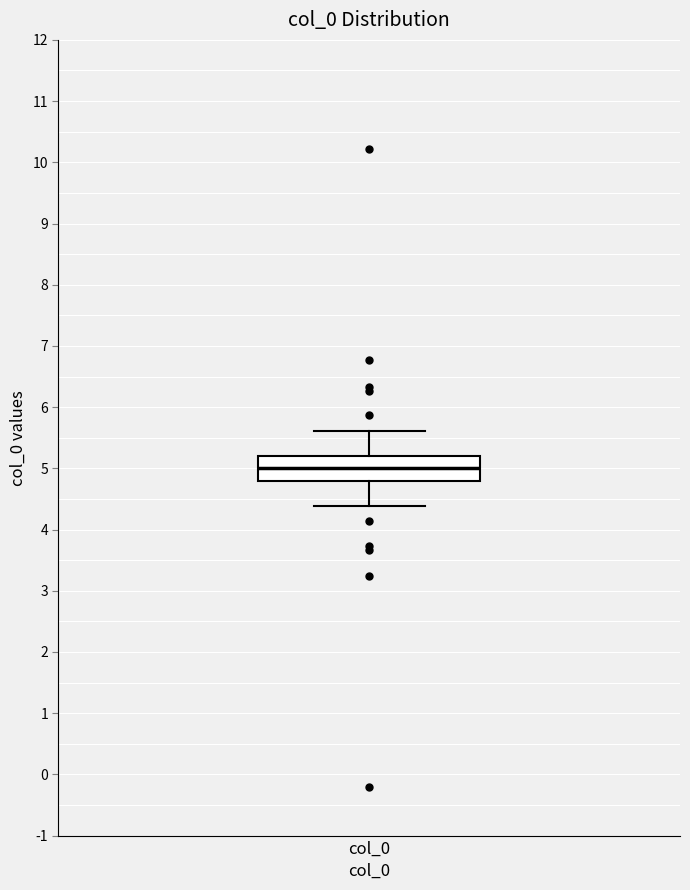

Transcribe this box plot: give where the median line is, the range the box spans, and where the two whiskers end, as read against the y-axis. The values are not printed on the chart, so give them approximately, as read against the axis.

median 5.0, box 4.8 to 5.2, whiskers 4.4 to 5.6